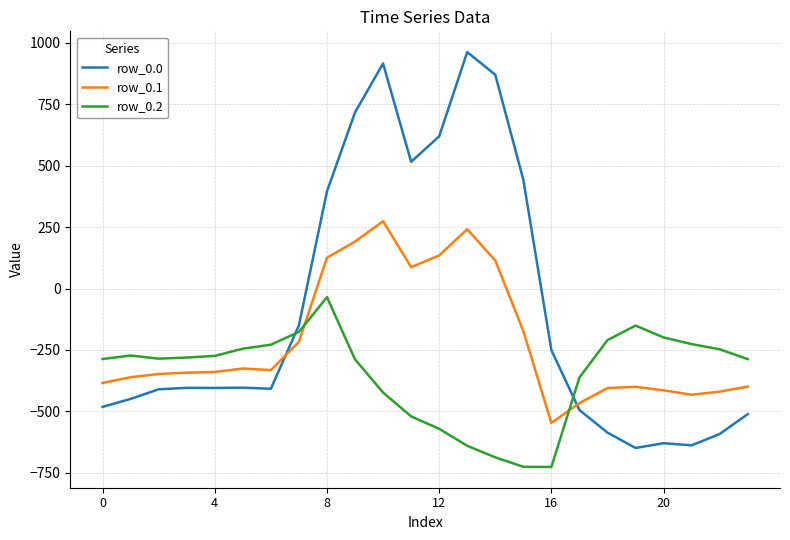

How many values in row_0.1 are below zero?

17